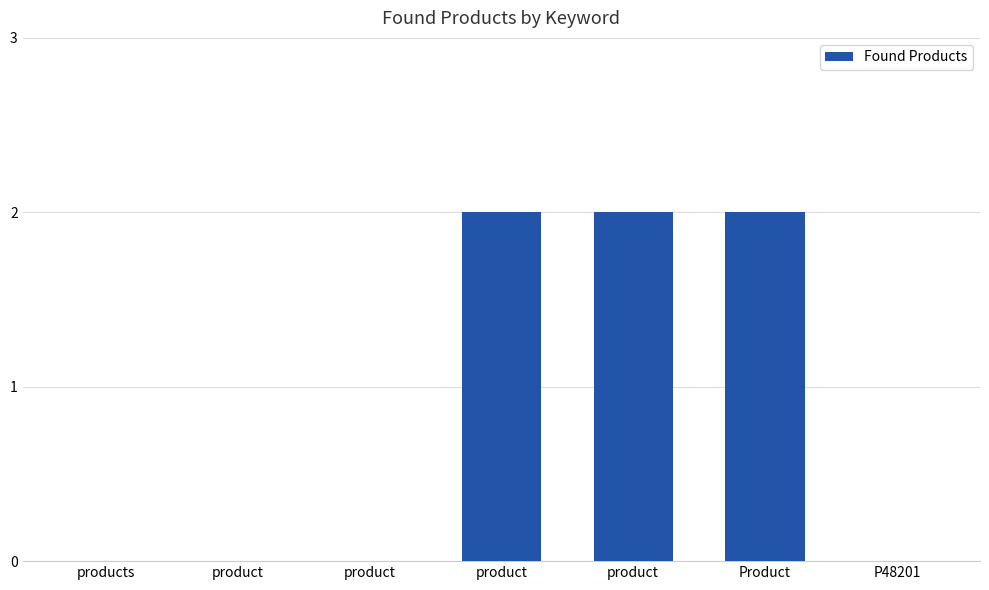

What is the label of the 5th bar from the right?

product